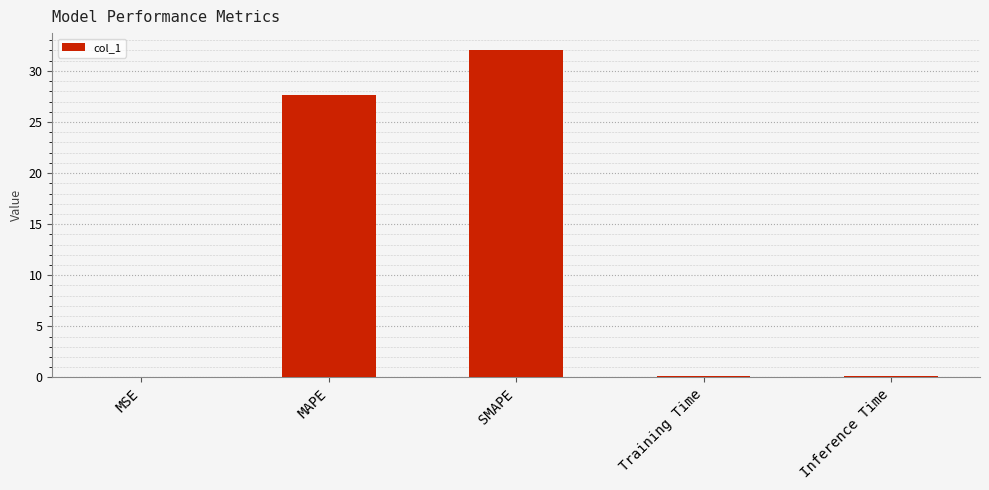

What value does the data have at SMAPE?

32.1